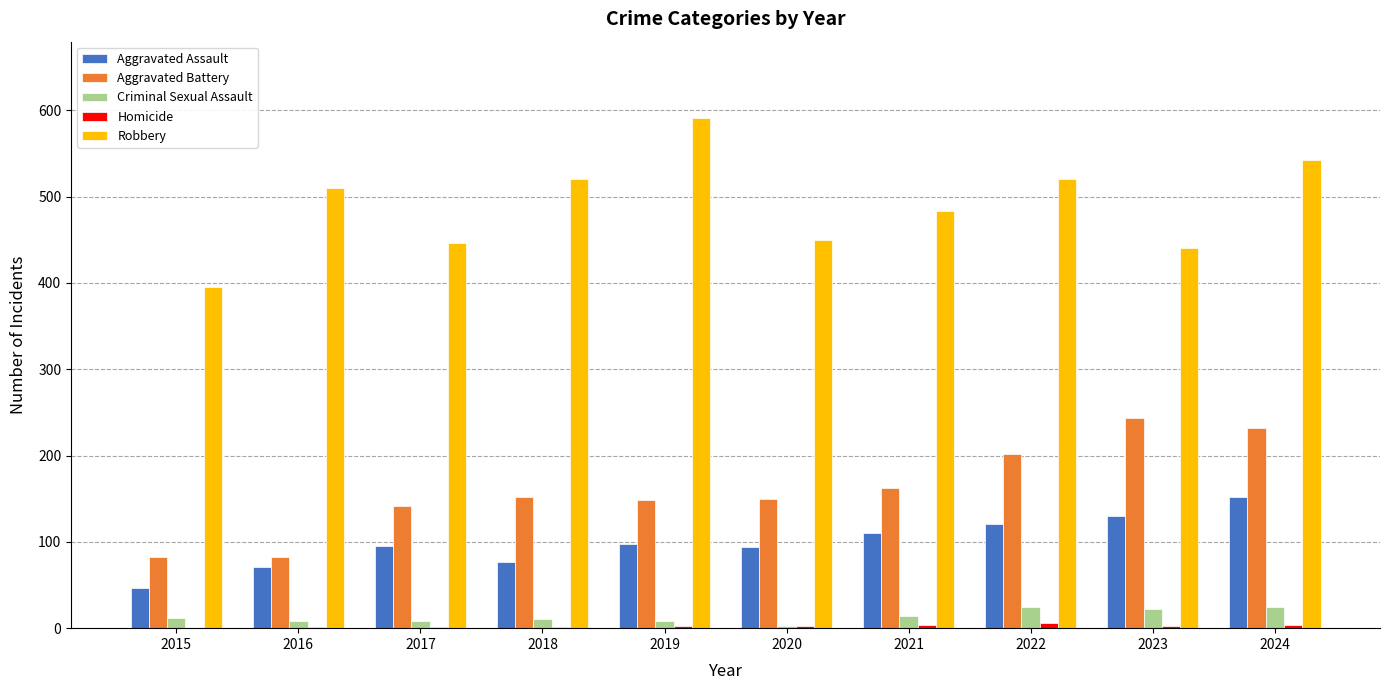

Are the bars horizontal?

No